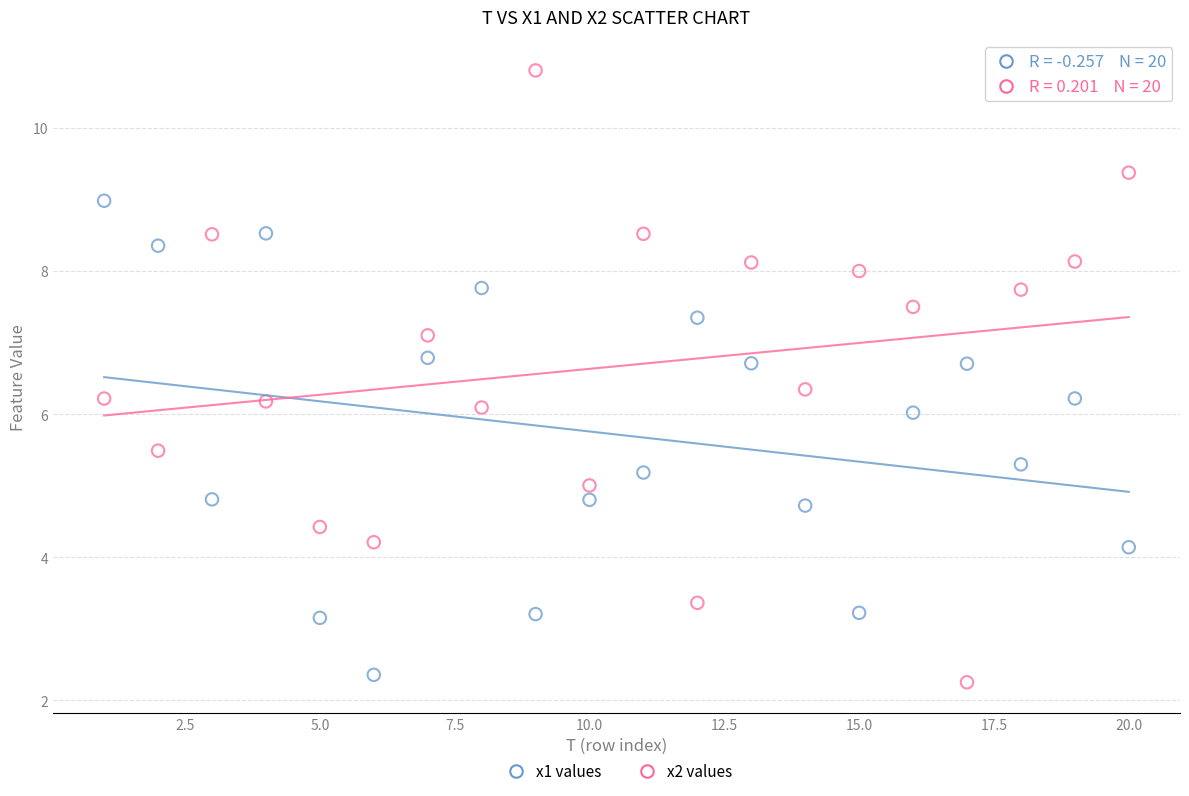

Across all data points, what is the range of X values (max minus min)?

19.0